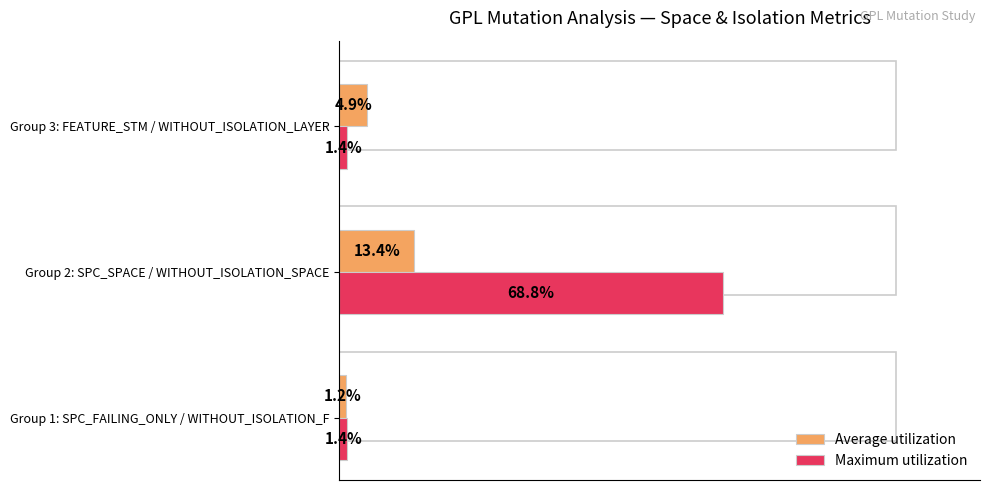

At Group 2: SPC_SPACE / WITHOUT_ISOLATION_SPACE, list the series in order from largest to smallest.

Maximum utilization, Average utilization